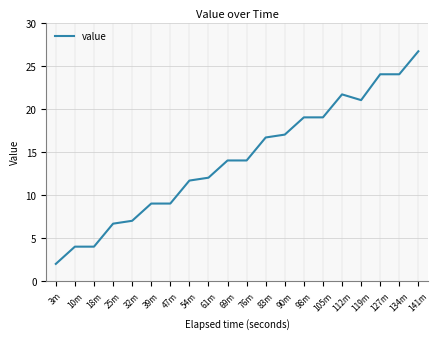

Which has a higher value, 76m or 83m?

83m